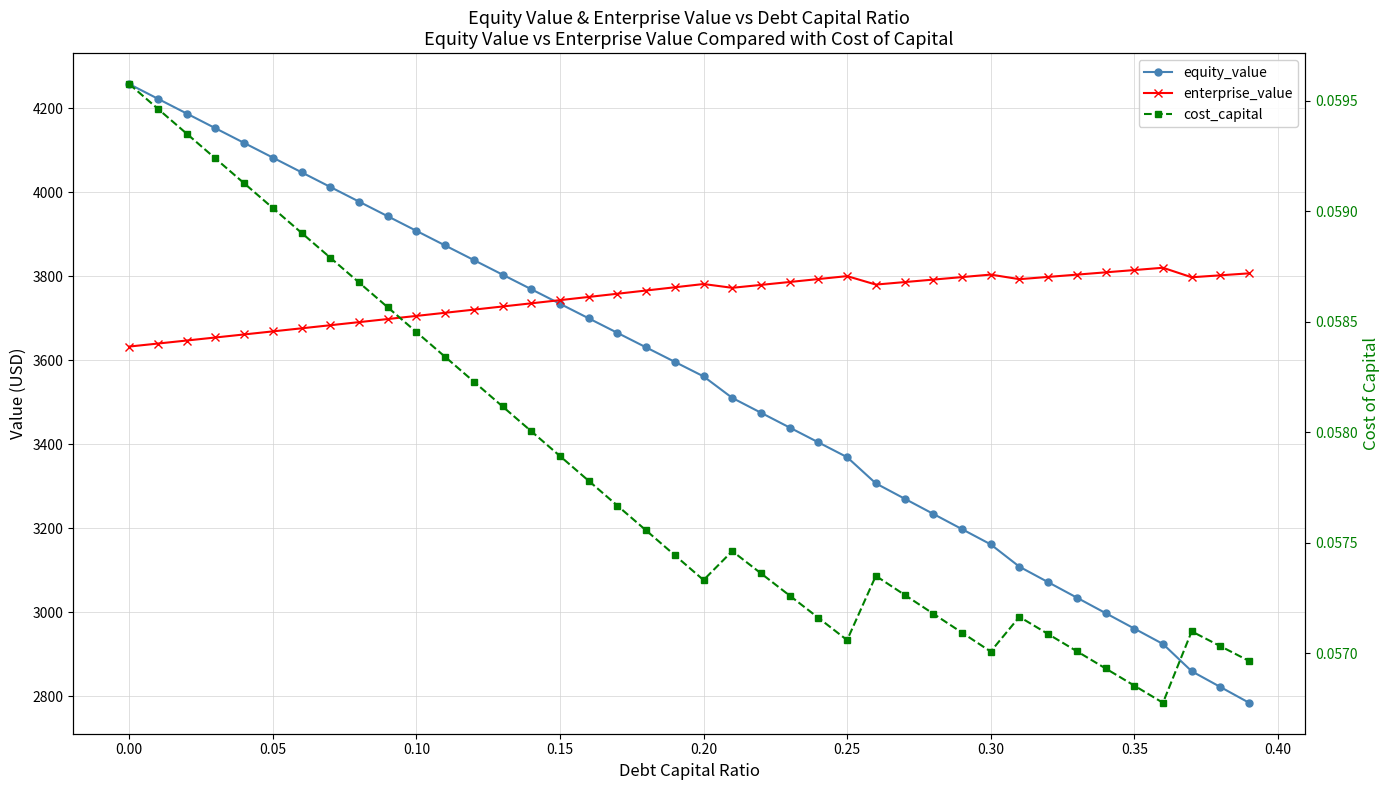

What is the average value of the equity_value series?

3550.3